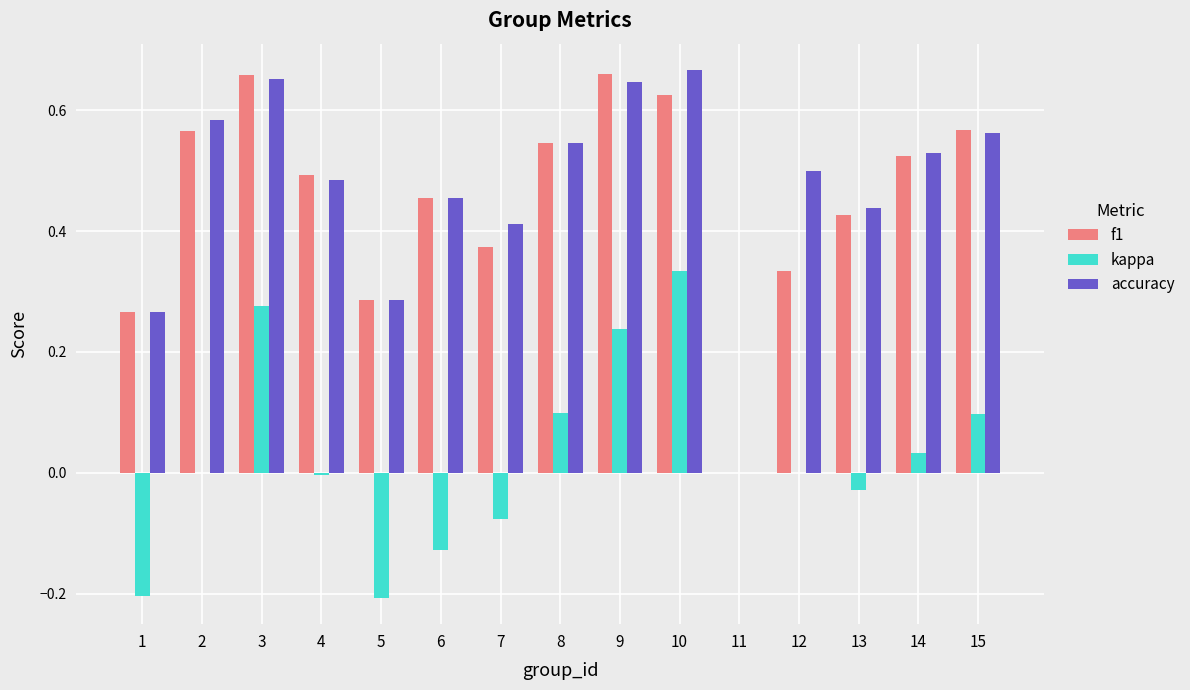

Which series has the largest total across all categories?

accuracy